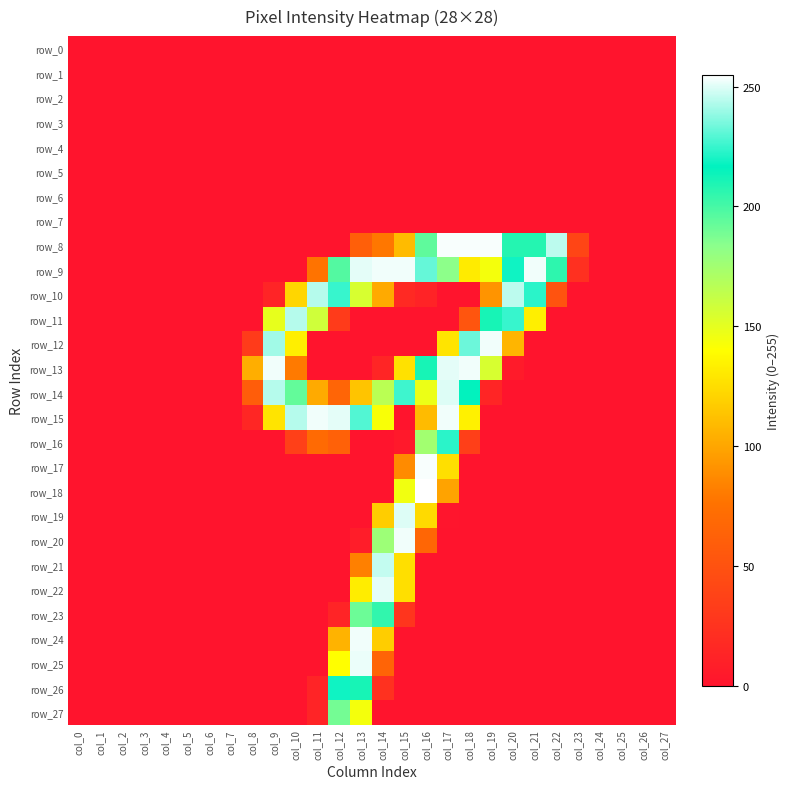

Which series has the largest total across all categories?

row_9